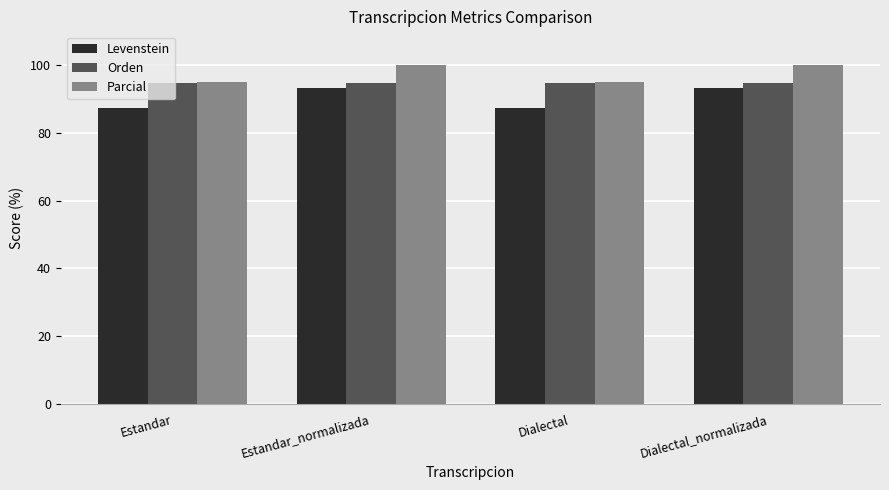

What position from the left is Dialectal?

3